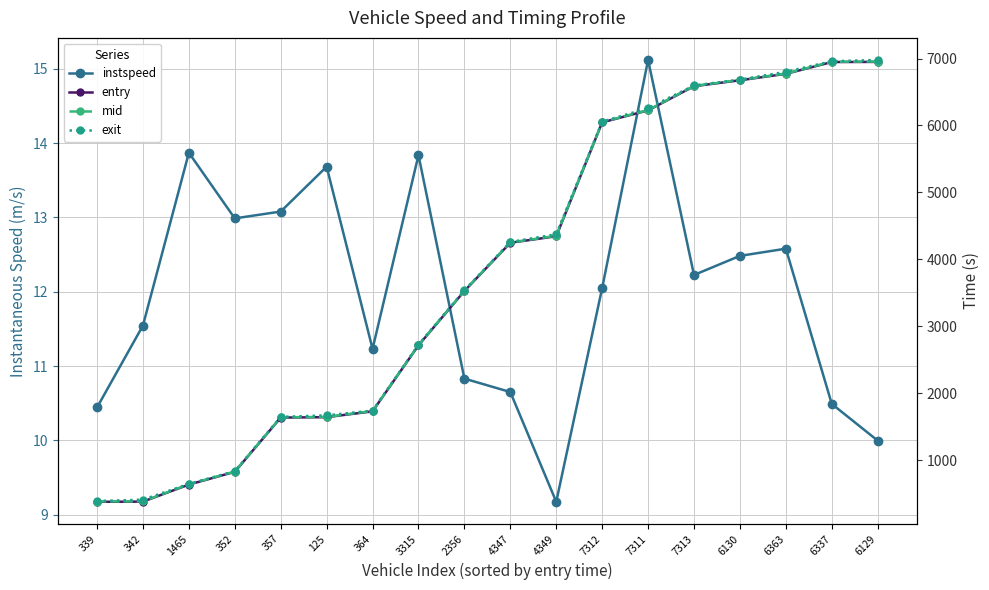

Where is instspeed nearest to the value 12?

7312